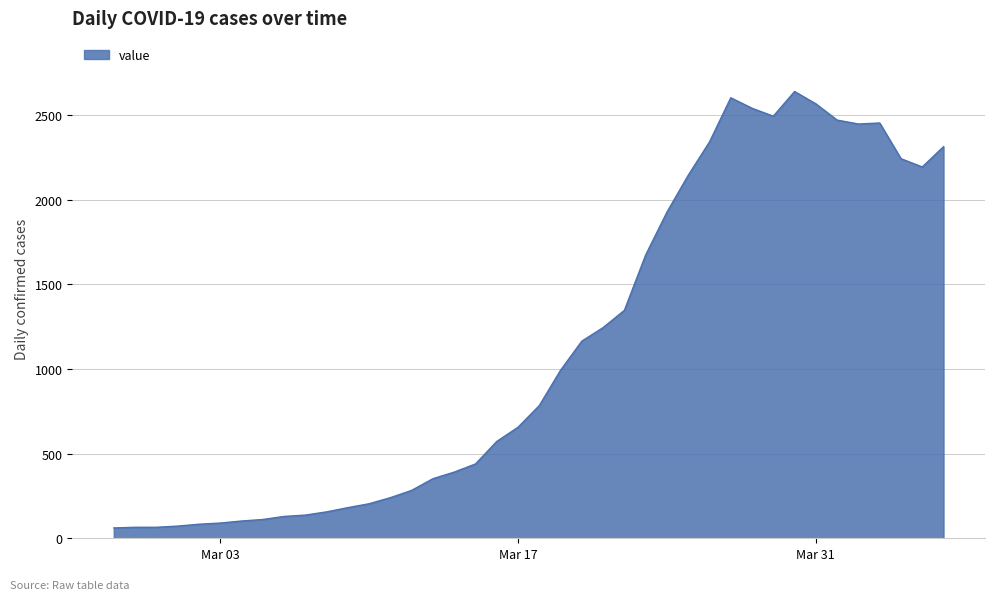

What is the difference between the maximum and minimum values?

2579